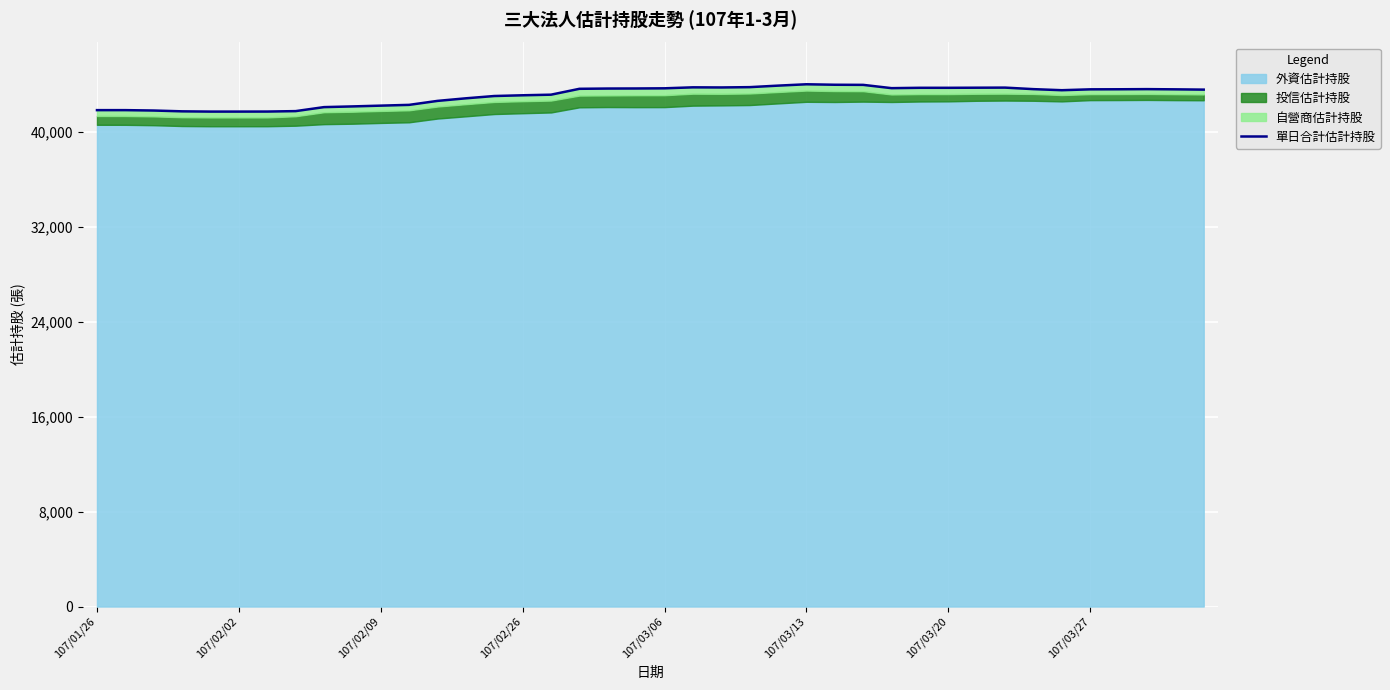

What is the value of the 39th point from the left?

43606